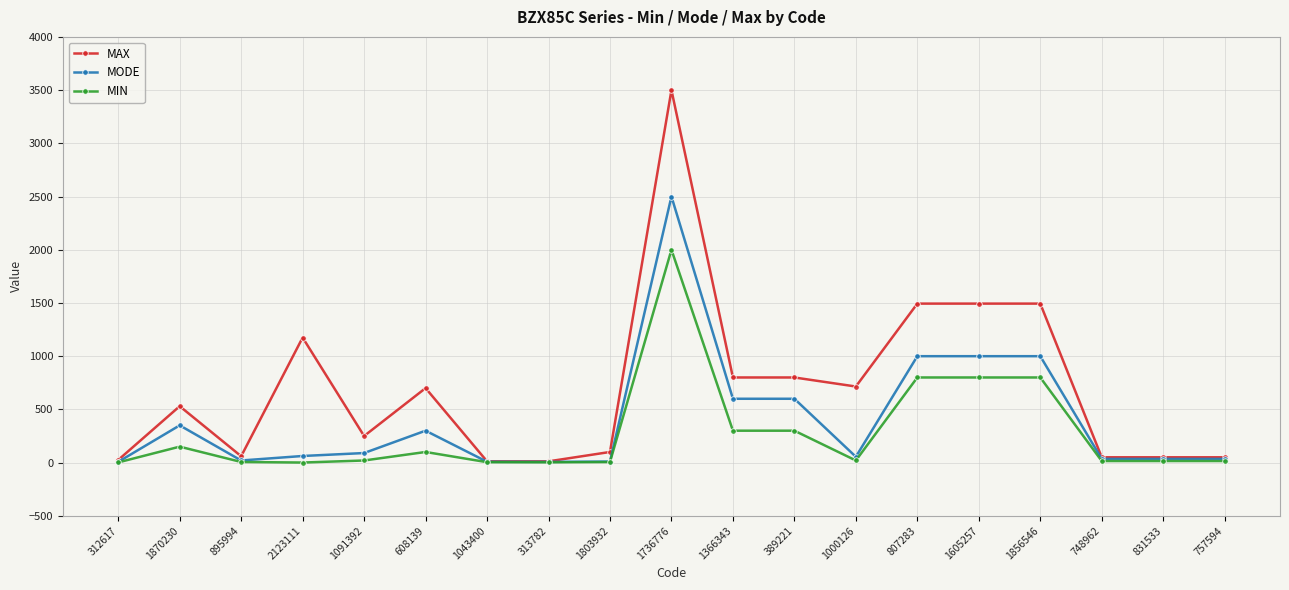

What is the highest value of the MODE series?

2500.0